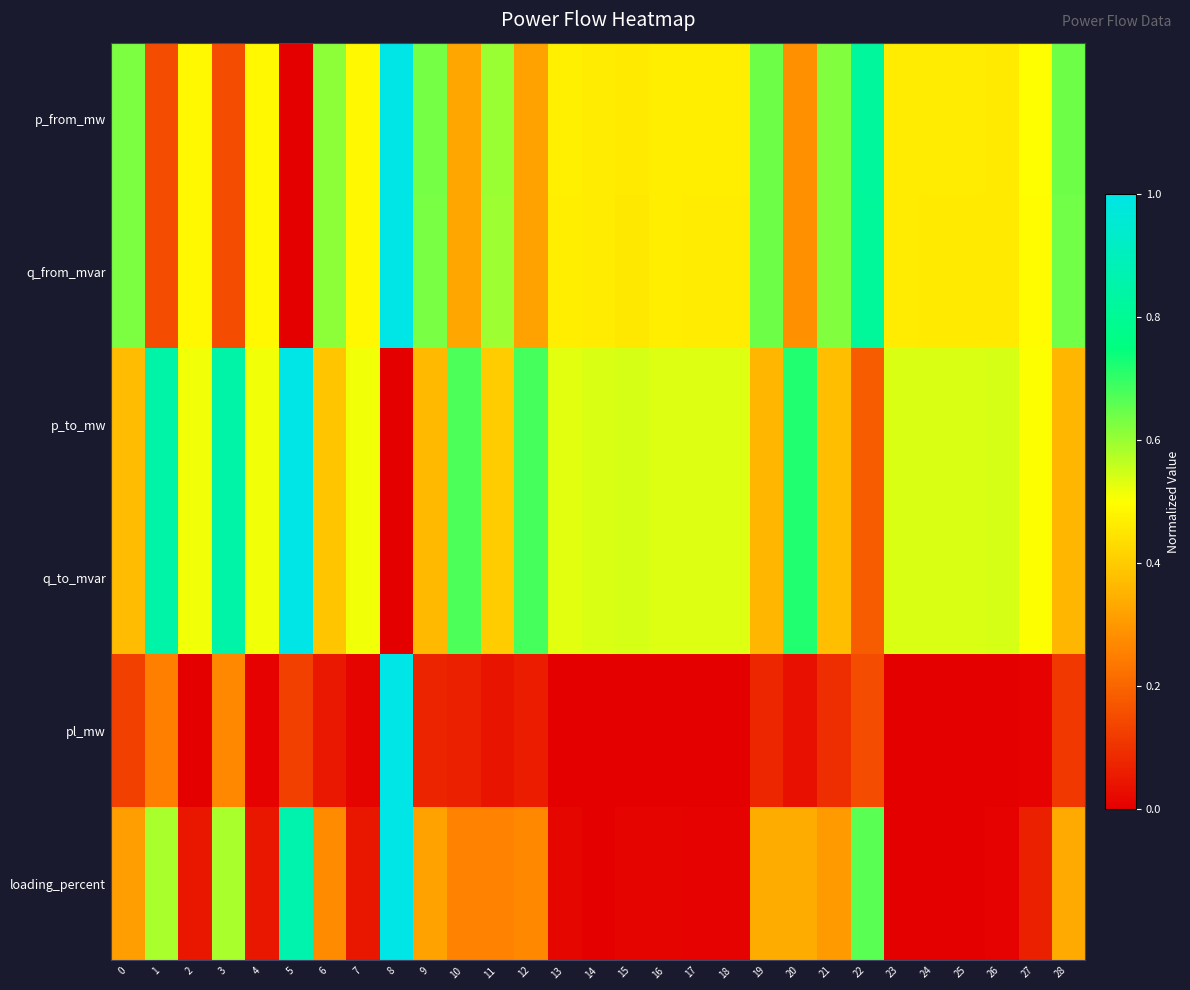

How many data points does each series have?

29